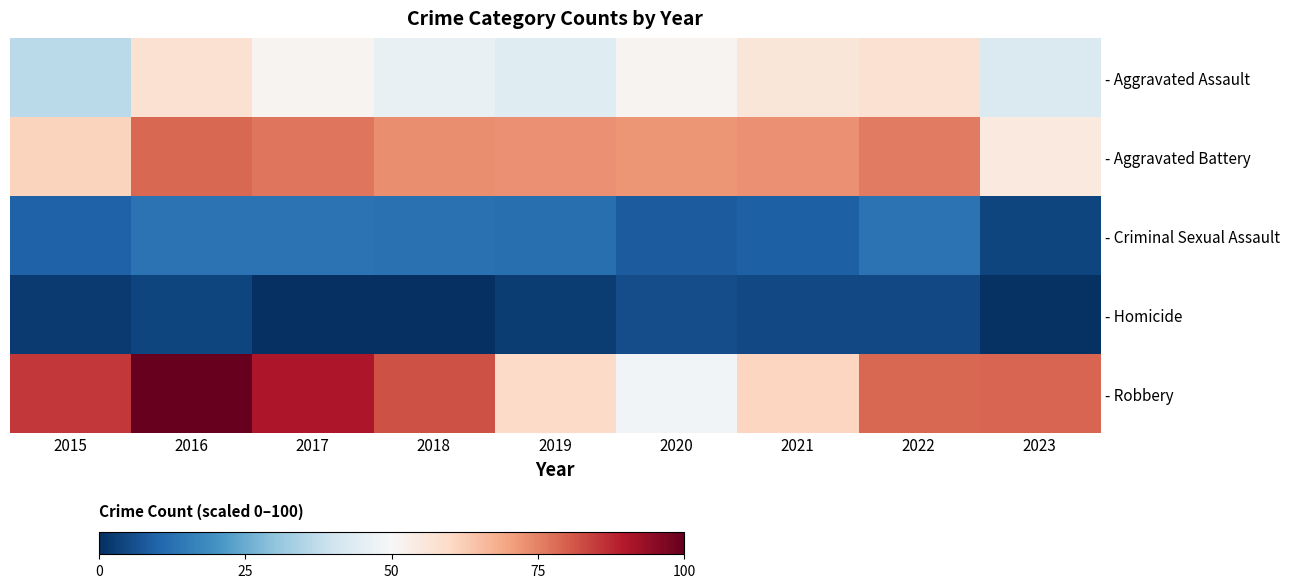

Reading right to left, list all the values displayed in this chart.

- Aggravated Assault: 2023=42.7	2022=57.7	2021=56.1	2020=51.5	2019=43.9	2018=46.4	2017=51.5	2016=57.7	2015=36.4
- Aggravated Battery: 2023=54.8	2022=76.2	2021=72.8	2020=72.0	2019=72.8	2018=73.2	2017=76.6	2016=78.7	2015=61.1
- Criminal Sexual Assault: 2023=4.2	2022=13.0	2021=9.2	2020=8.4	2019=12.1	2018=12.6	2017=13.0	2016=13.0	2015=9.6
- Homicide: 2023=0.4	2022=5.0	2021=5.0	2020=5.9	2019=2.5	2018=0.0	2017=0.0	2016=4.2	2015=2.1
- Robbery: 2023=79.1	2022=78.7	2021=60.7	2020=48.5	2019=59.4	2018=82.0	2017=90.4	2016=100.0	2015=85.4